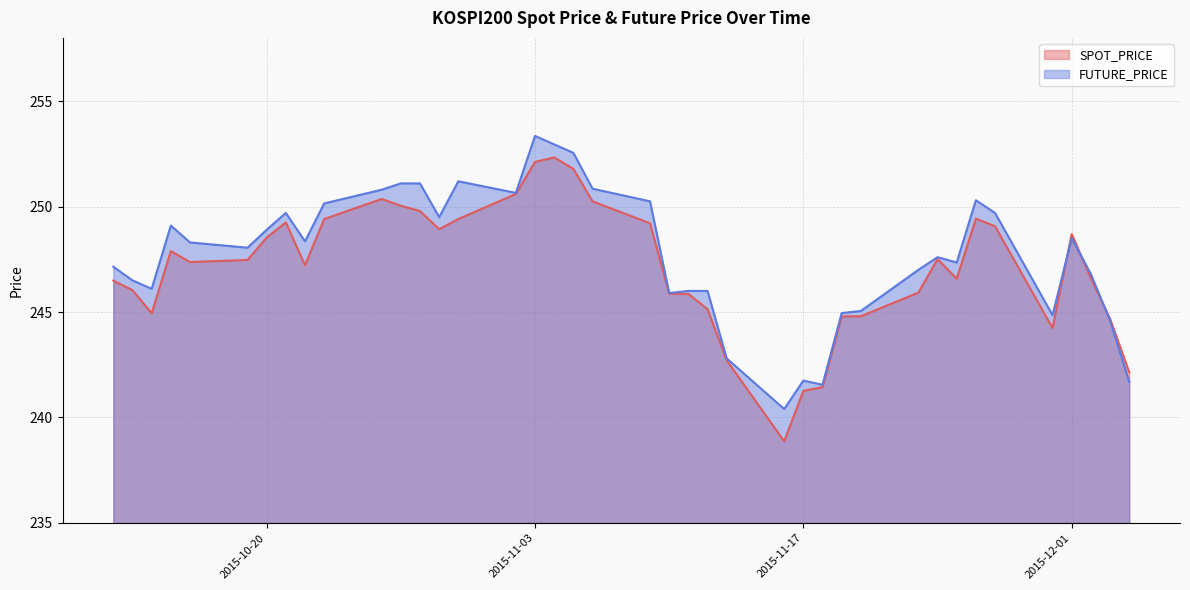

What is the value of the SPOT_PRICE point at the 20th from the left?

250.2